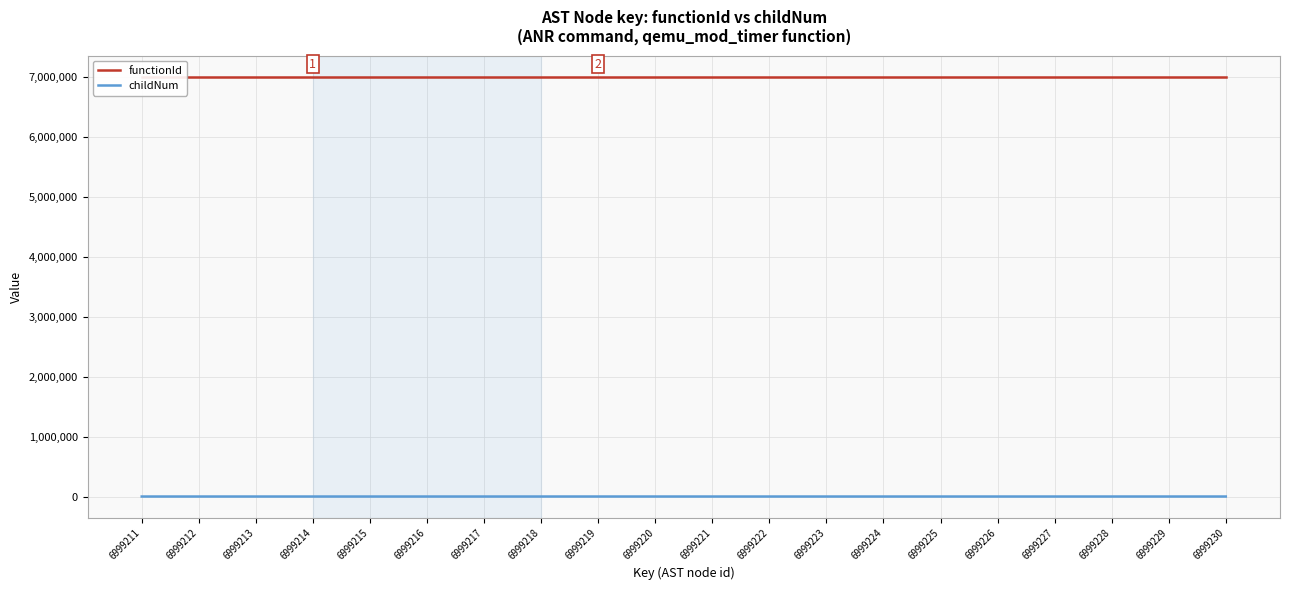

Which has a higher value, 6999225 or 6999229?

6999225